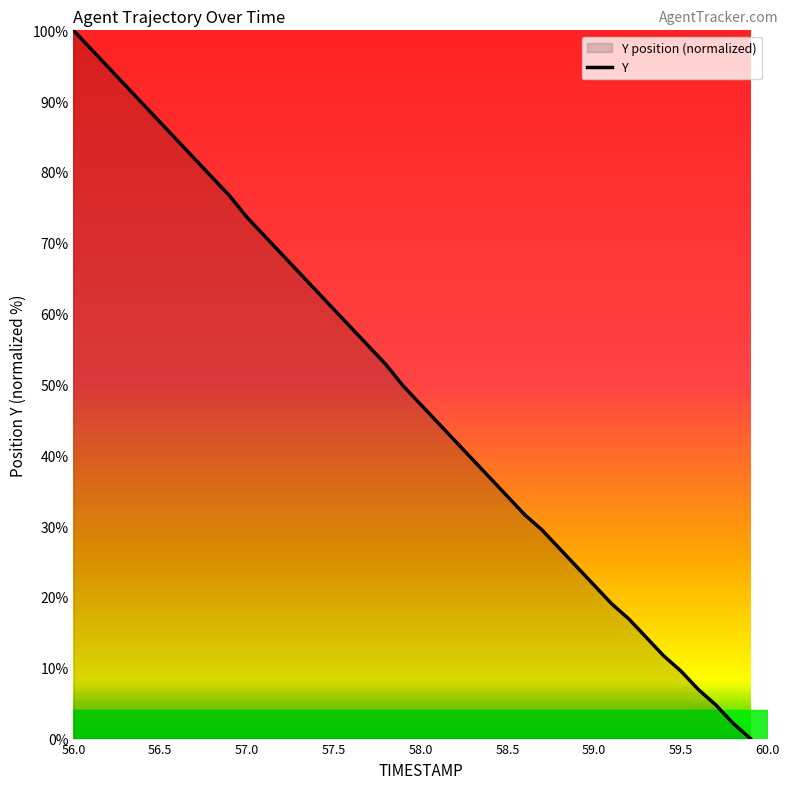

Count the number of categories in the chart.

40